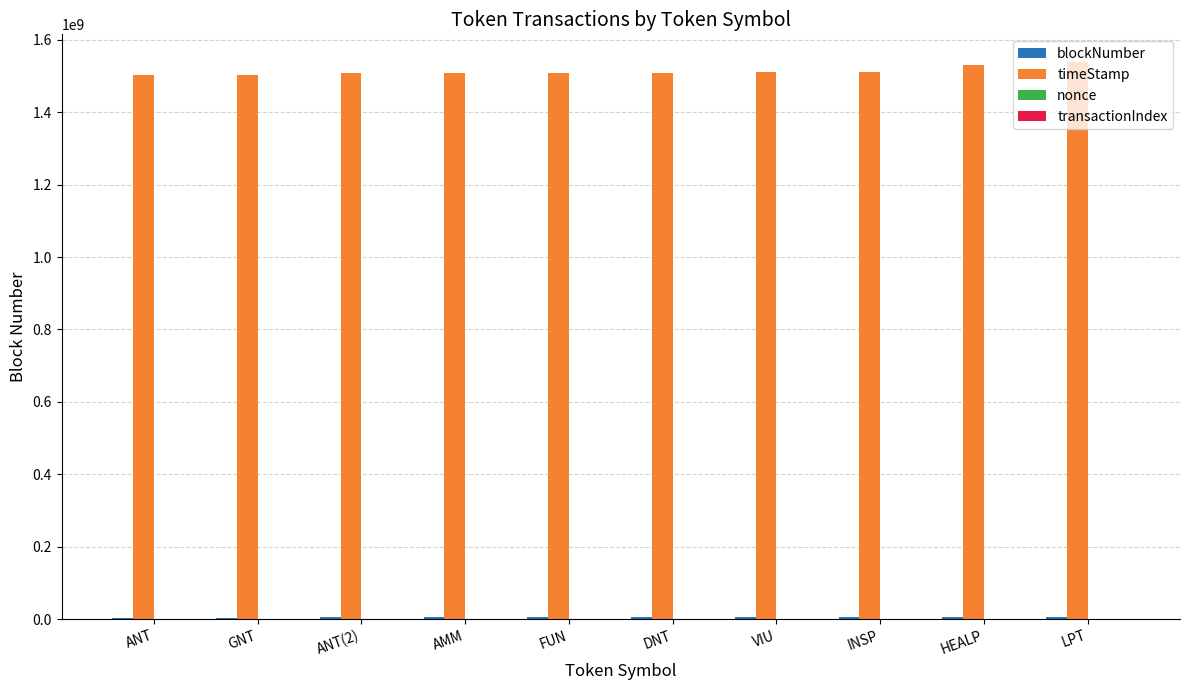

What is the maximum value shown in the chart?

1538335324